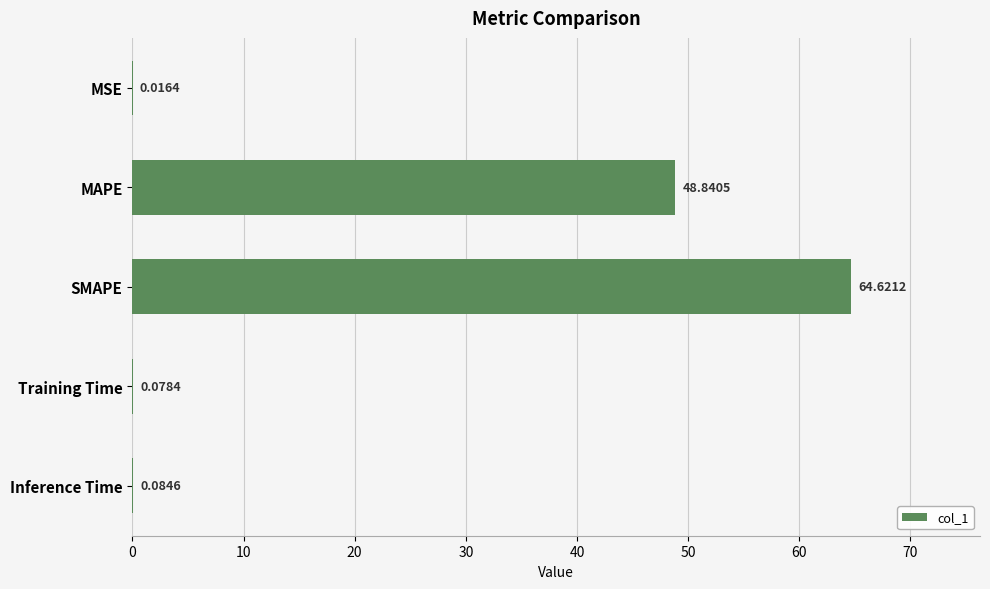

Which category has the highest value across all series?

SMAPE